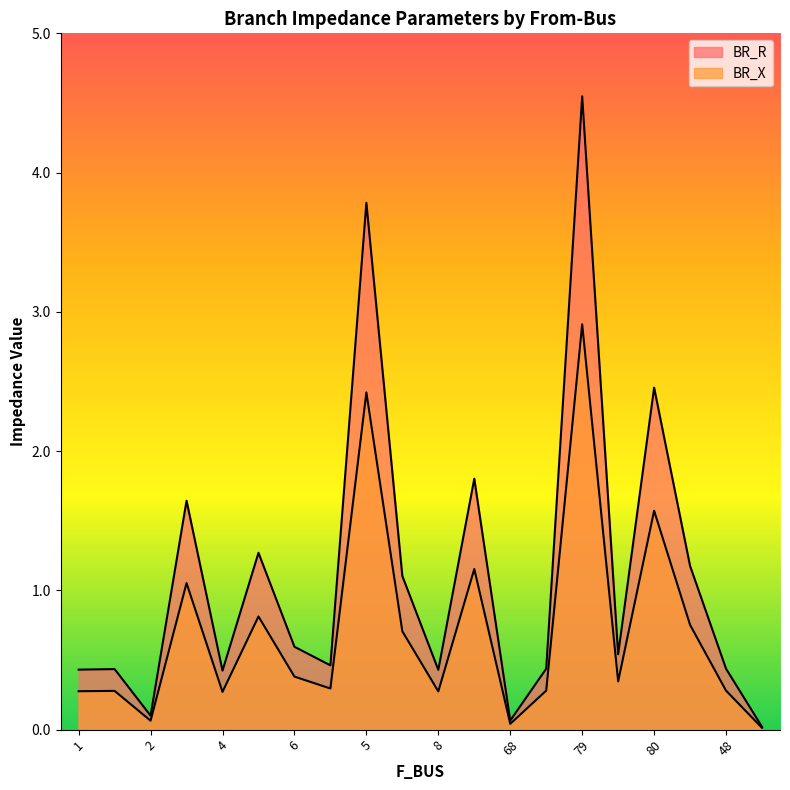

The value of BR_R at 3 is 0.4. True or false?

False